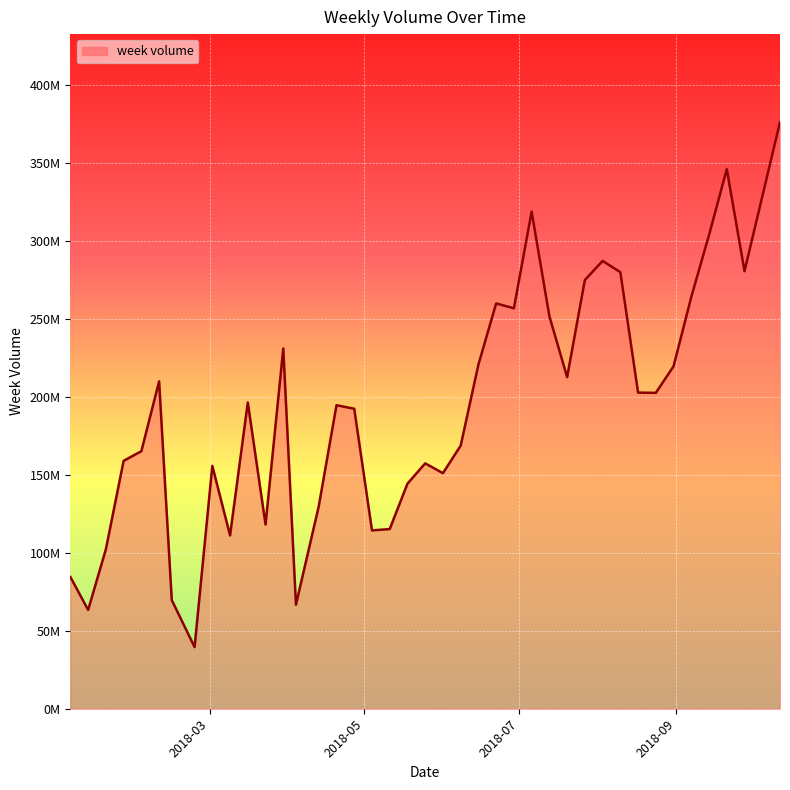

Does the chart have visible grid lines?

Yes